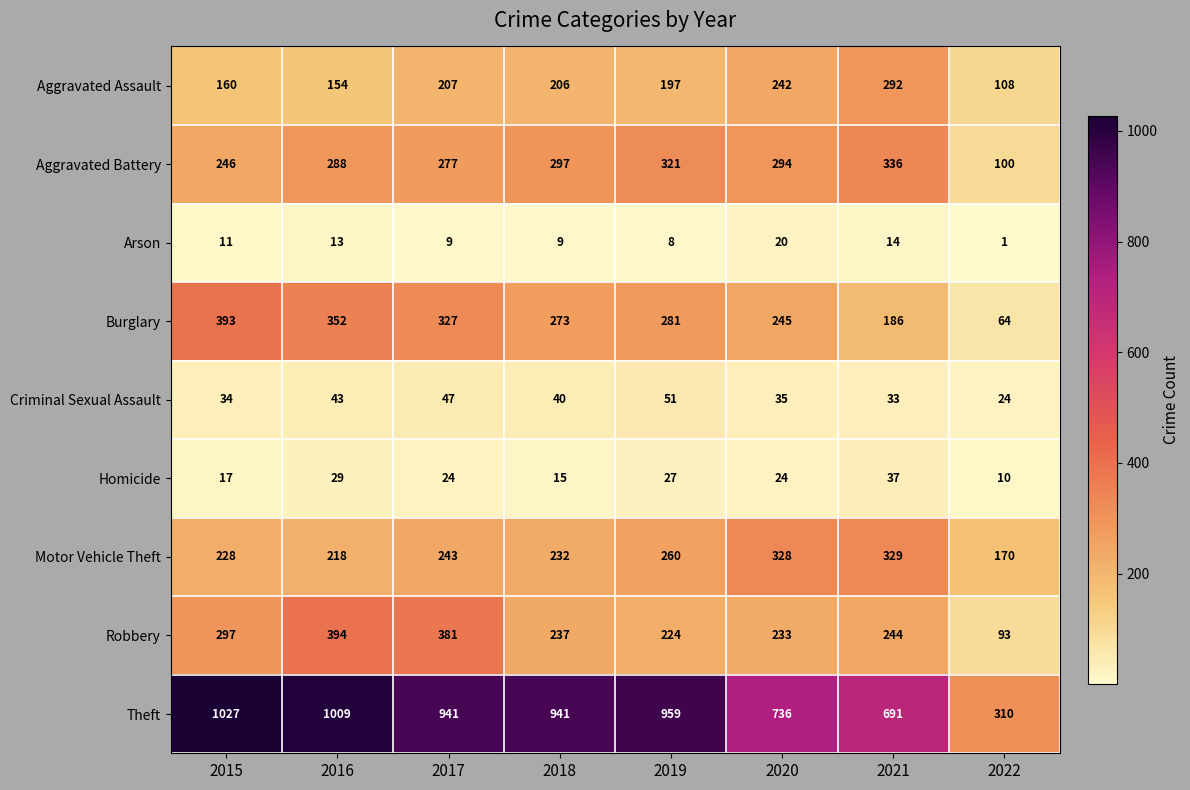

Rank the series by their maximum value, from lowest to highest.

Arson, Homicide, Criminal Sexual Assault, Aggravated Assault, Motor Vehicle Theft, Aggravated Battery, Burglary, Robbery, Theft